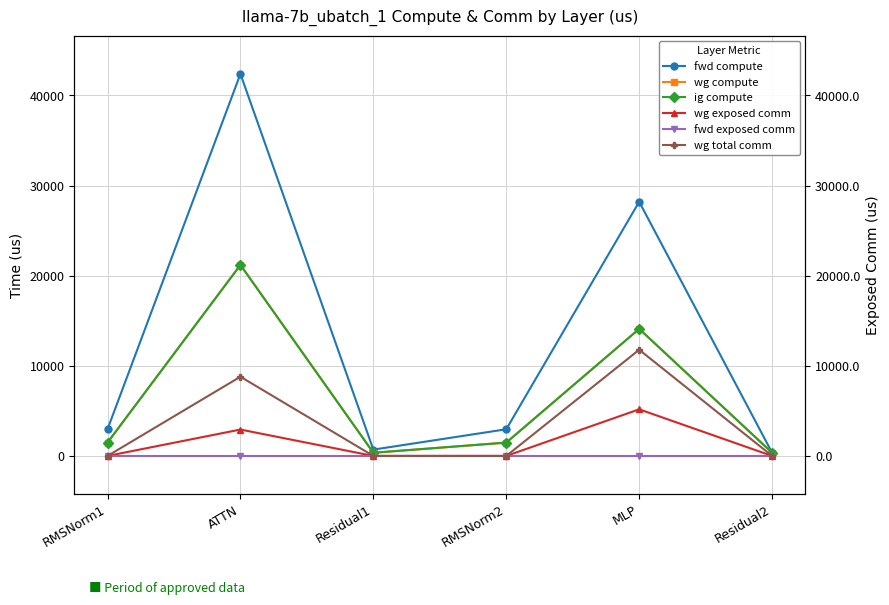

Rank the series by their maximum value, from lowest to highest.

fwd exposed comm, wg exposed comm, wg total comm, wg compute, ig compute, fwd compute